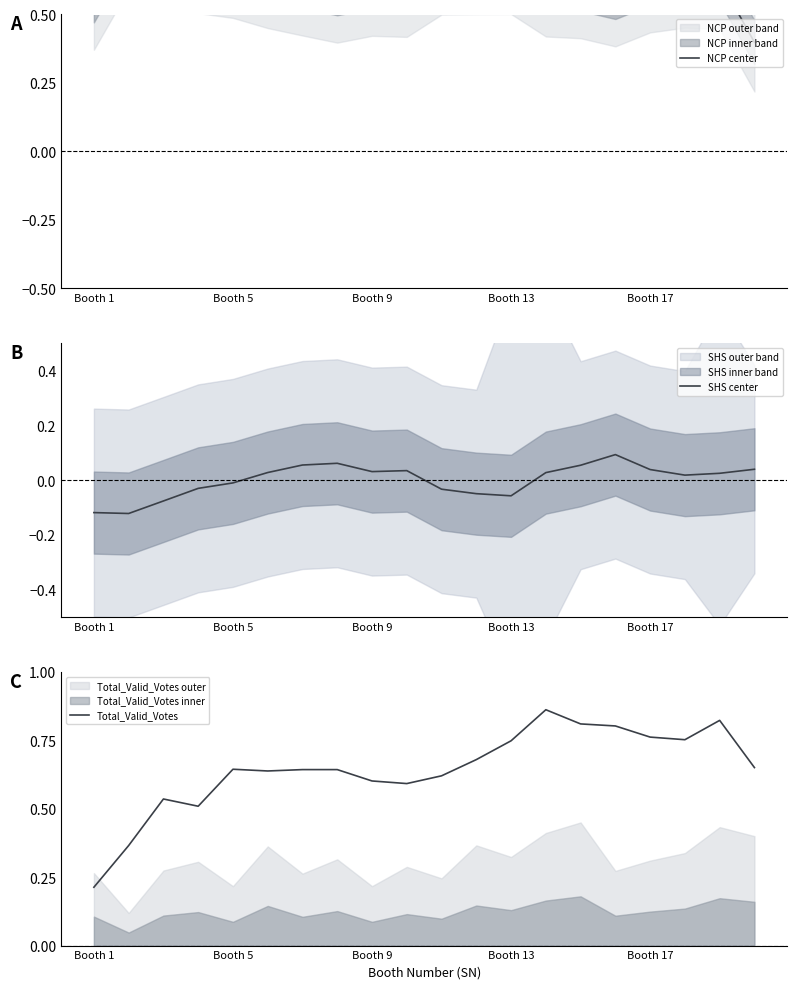

Is it true that Total_Valid_Votes equals 0.6 at Booth 9?

True